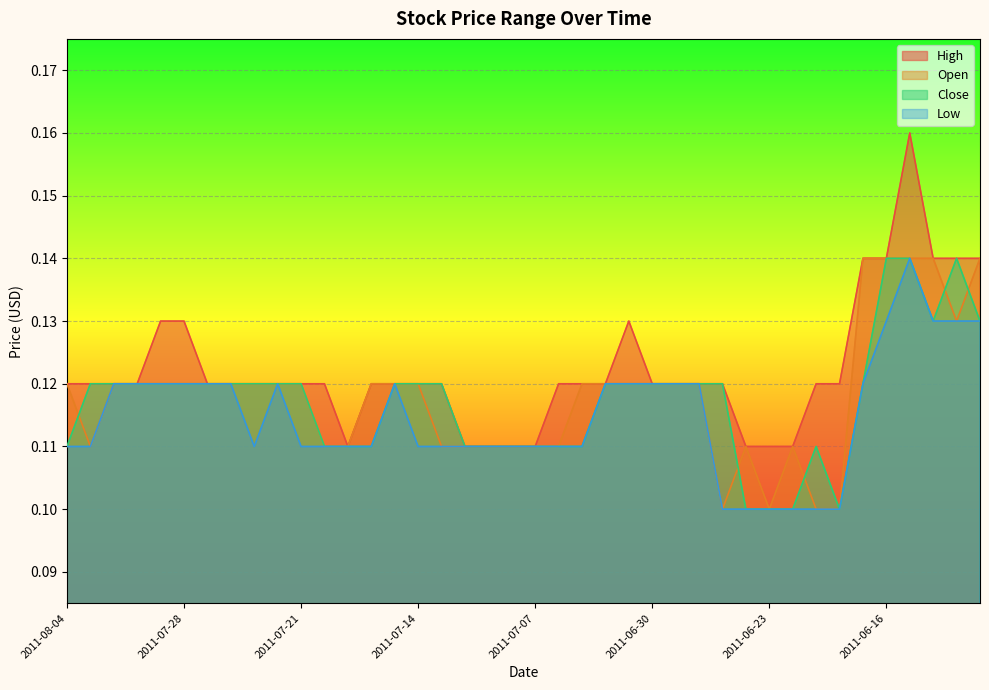

What is the sum of the High values at 2011-08-01 and 2011-06-21?

0.2